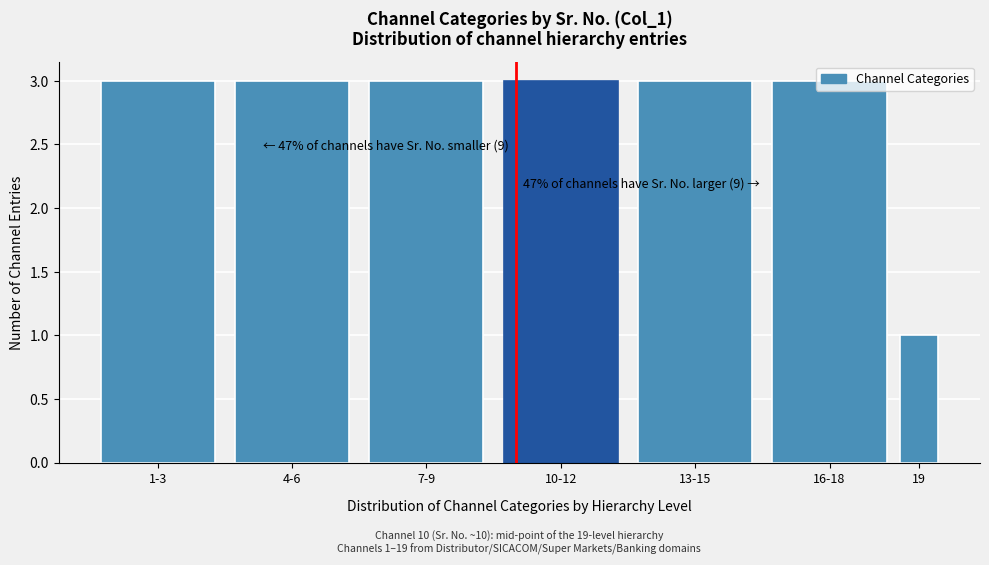

What is the greatest value displayed?

3